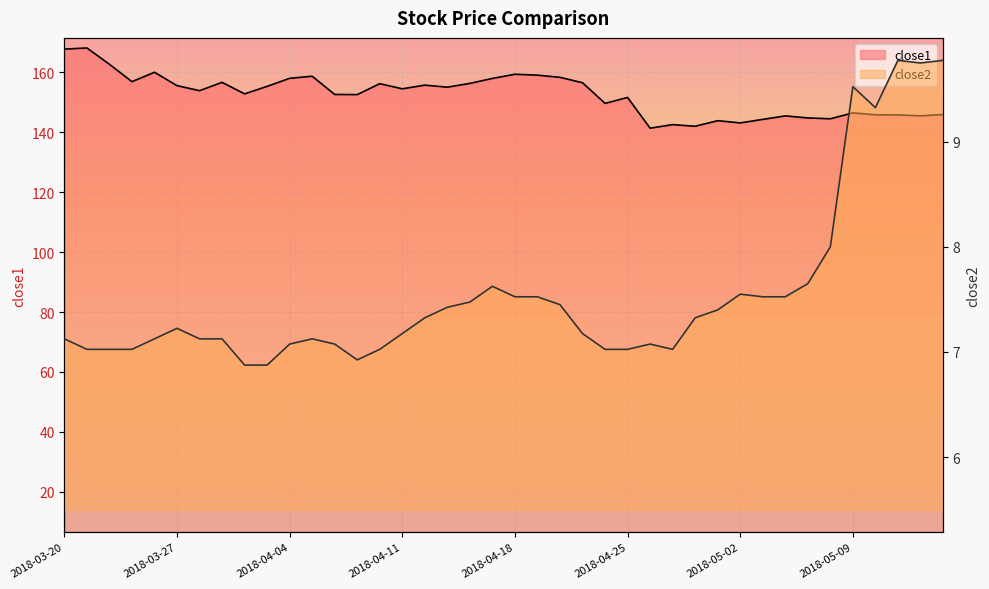

At which category is the sum across all series the highest?

2018-03-21